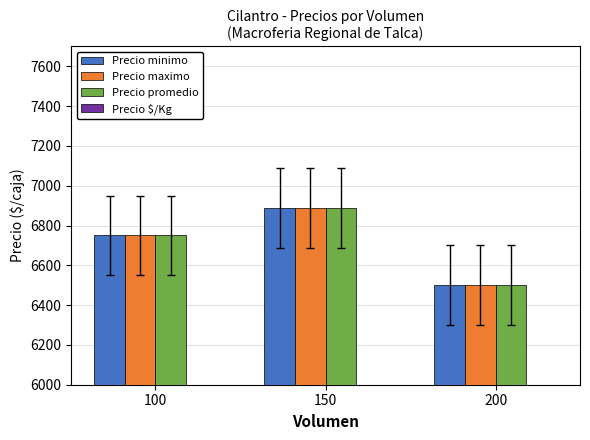

Reading right to left, extract all data points from this chart.

Precio minimo: 6500.0	6888.9	6750.0
Precio maximo: 6500.0	6888.9	6750.0
Precio promedio: 6500.0	6888.9	6750.0
Precio $/Kg: 181.0	191.1	187.5